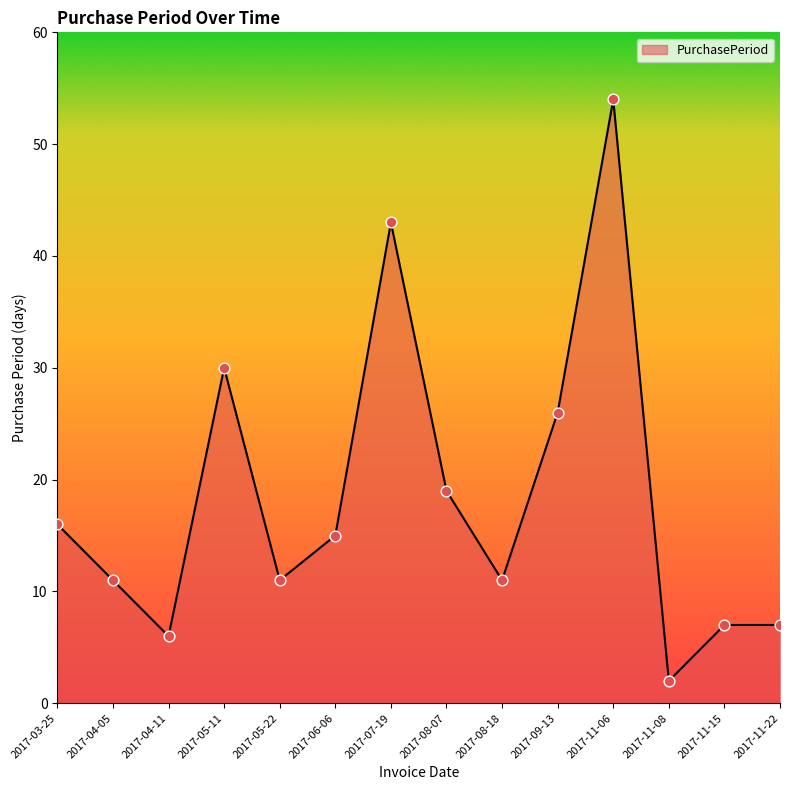

Which has a higher value, 2017-06-06 or 2017-09-13?

2017-09-13